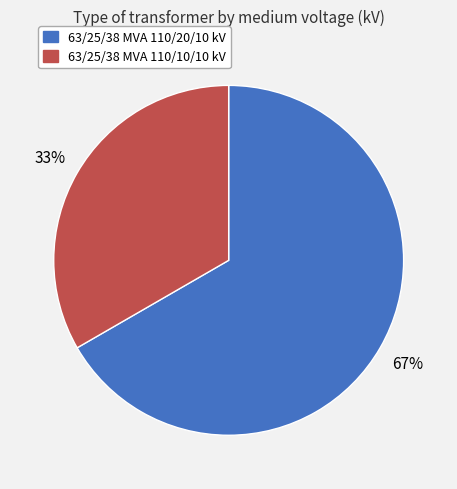

Is the sum of 63/25/38 MVA 110/10/10 kV and 63/25/38 MVA 110/20/10 kV greater than half?

Yes